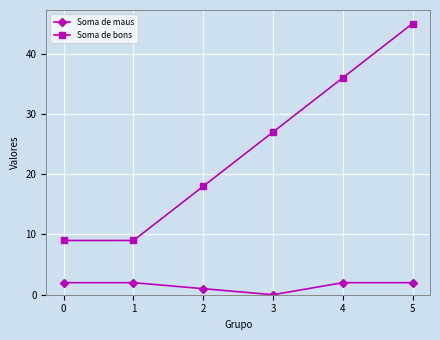

Which category has the lowest value in the Soma de maus series?

3